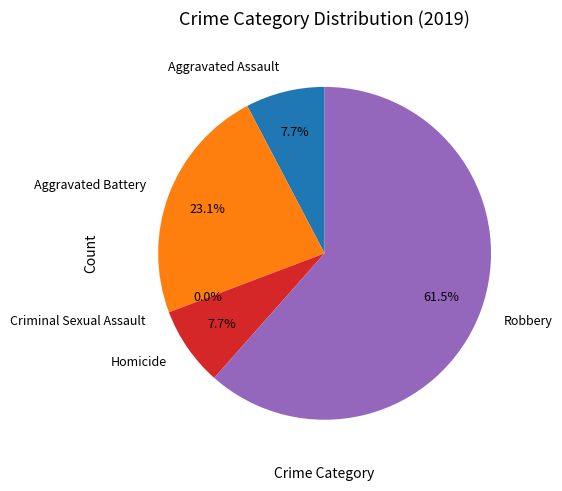

Does Aggravated Assault account for over 50% of the chart?

No